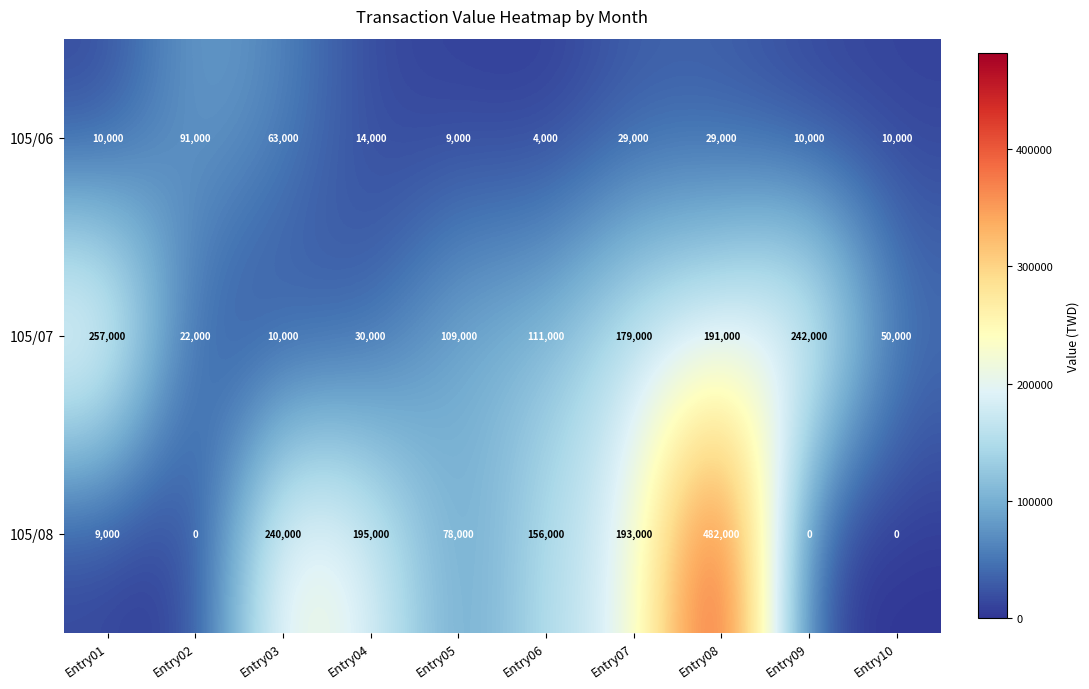

True or false: 105/08 has a value of 240000 at Entry03.

True